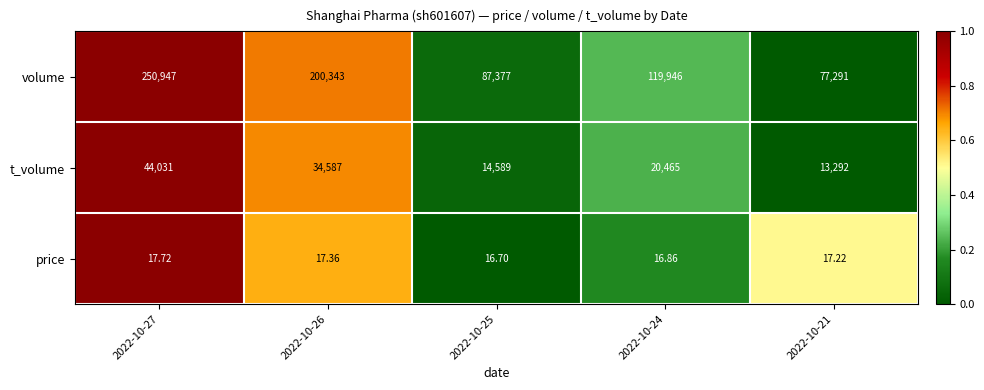

List the series in order of their overall mean, highest first.

volume, t_volume, price